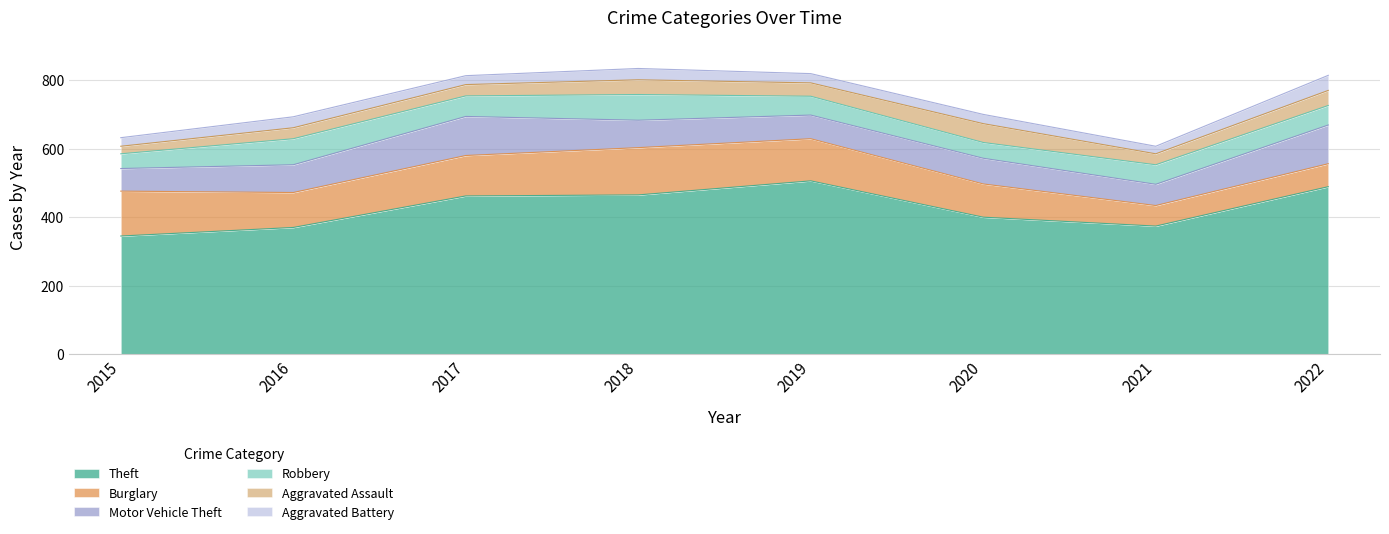

Where is Robbery nearest to the value 59?

2017